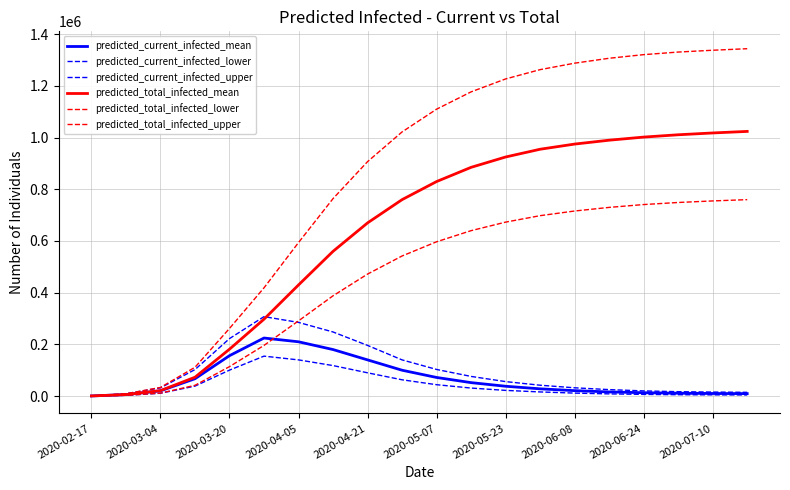

Reading right to left, list all the values displayed in this chart.

predicted_current_infected_mean: 9500	10000	11000	13000	16000	21000	28000	38000	52000	72000	100000	140000	180000	210000	224600	156312	67142	20264	5763	484
predicted_current_infected_lower: 4300	4700	5300	6500	8500	11500	16000	22000	31000	44000	63000	90000	118000	140000	154496	100414	38596	10910	2998	250
predicted_current_infected_upper: 14500	15500	17000	20000	25000	32000	42000	56000	76000	103000	140000	196000	248000	285000	307394	222394	102459	31837	8976	750
predicted_total_infected_mean: 1024000	1018000	1011000	1002000	990000	975000	955000	925000	885000	830000	760000	670000	560000	430000	297504	181404	72904	21232	5763	484
predicted_total_infected_lower: 760000	755000	749000	741000	730000	716000	698000	673000	640000	597000	542000	472000	388000	291000	196091	113971	41594	11410	2998	250
predicted_total_infected_upper: 1344000	1338000	1331000	1321000	1307000	1288000	1263000	1227000	1177000	1110000	1022000	907000	764000	594000	418828	261720	111435	33337	8976	750